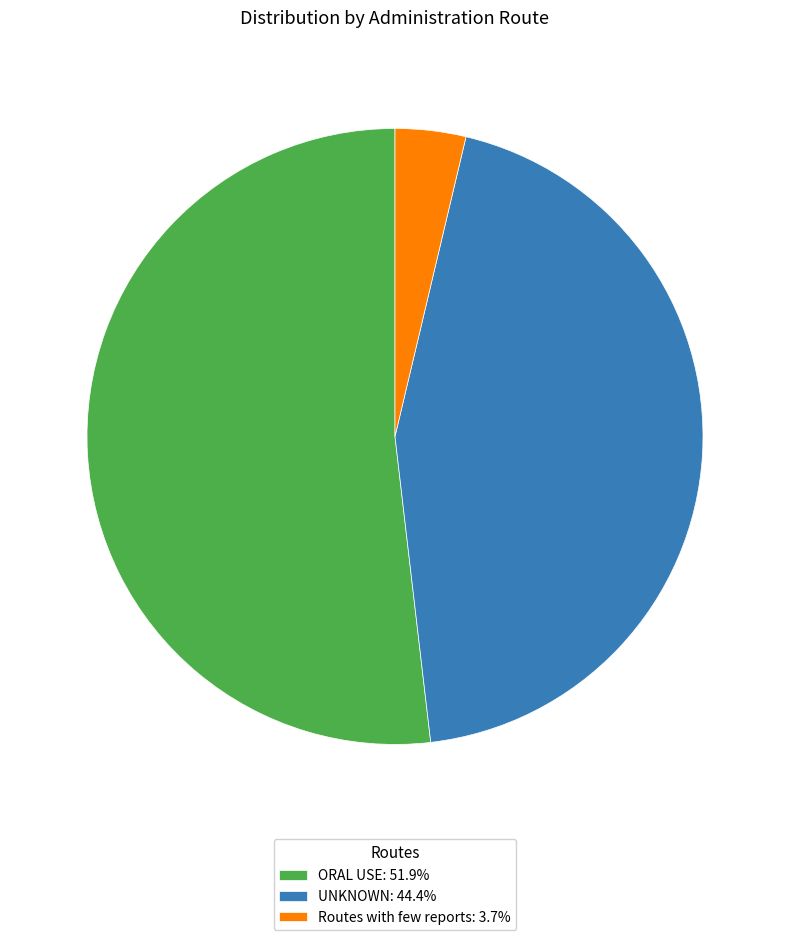

Is the sum of Routes with few reports: 3.7% and UNKNOWN: 44.4% greater than half?

No